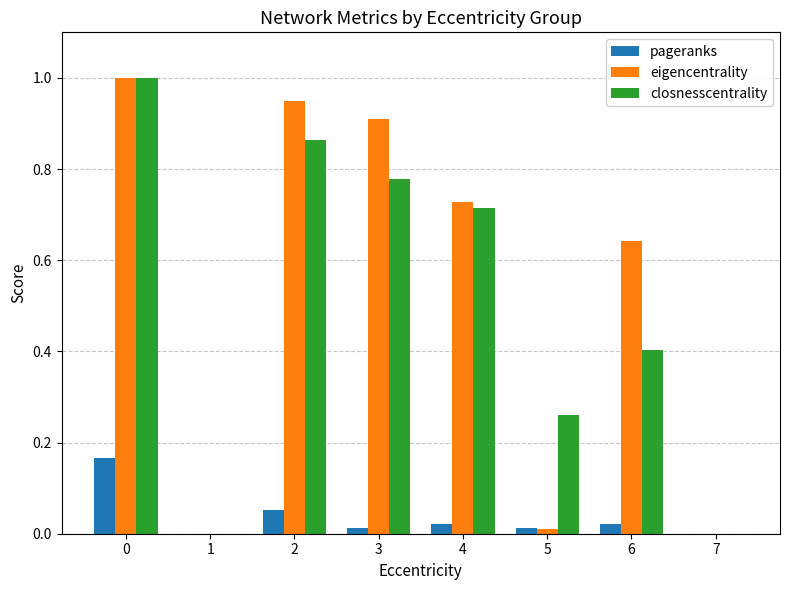

What is the greatest value displayed?

1.0